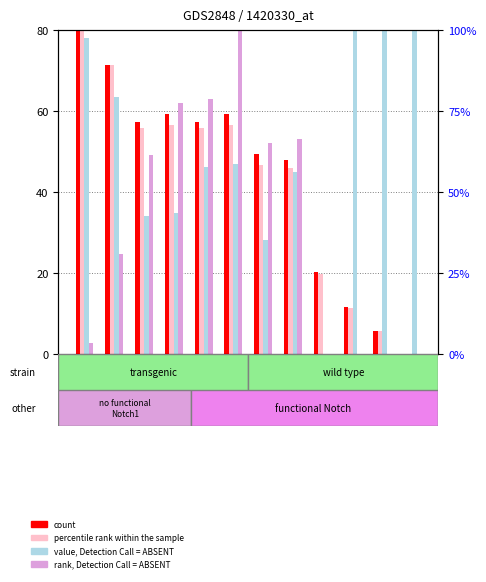

Reading left to right, transcribe all the data shown in this chart.

count: /F18_1=80.0	/F18_2=71.3	/F8_1=57.2	/F7_1=59.3	/F8_2=57.2	/F7_2=59.3	/F26=49.5	/F20=48.0	/F17_1=20.3	/F8_3=11.6	/F8_4=5.8	/F8_5=0.0
percentile rank within the sample: /F18_1=80.0	/F18_2=71.5	/F8_1=55.9	/F7_1=56.6	/F8_2=55.9	/F7_2=56.6	/F26=46.7	/F20=46.0	/F17_1=19.8	/F8_3=11.3	/F8_4=5.7	/F8_5=0.0
value, Detection Call = ABSENT: /F18_1=78.2	/F18_2=63.5	/F8_1=34.2	/F7_1=34.9	/F8_2=46.3	/F7_2=47.0	/F26=28.2	/F20=45.1	/F17_1=0.0	/F8_3=80.0	/F8_4=80.0	/F8_5=80.0
rank, Detection Call = ABSENT: /F18_1=2.8	/F18_2=24.7	/F8_1=49.1	/F7_1=61.9	/F8_2=63.0	/F7_2=80.0	/F26=52.1	/F20=53.1	/F17_1=0.0	/F8_3=0.0	/F8_4=0.0	/F8_5=0.0